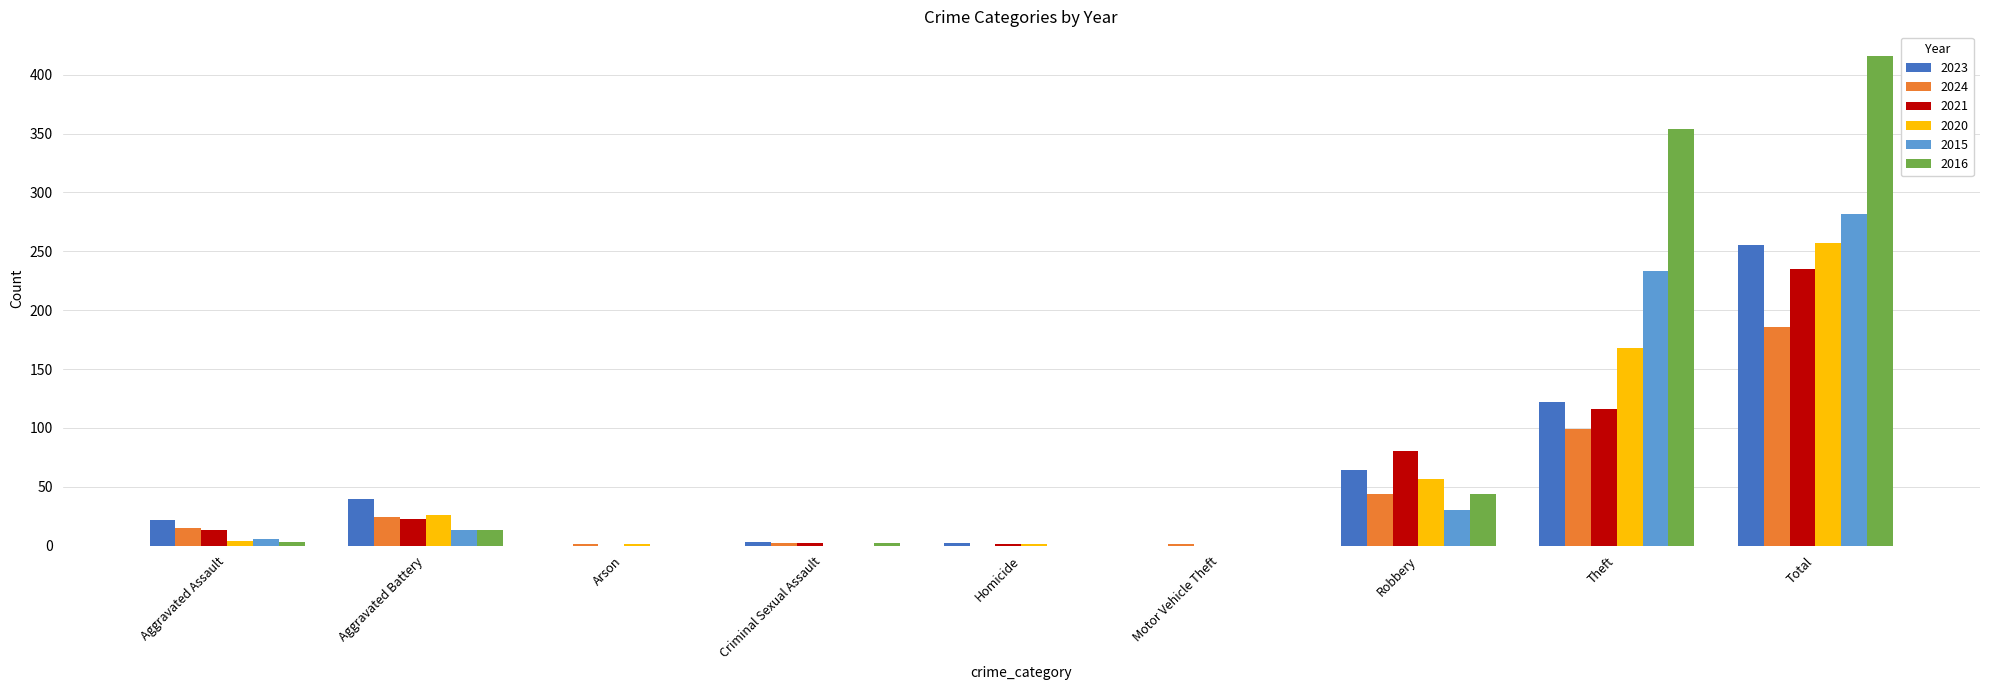

Is it true that 2021 equals 186 at Theft?

False